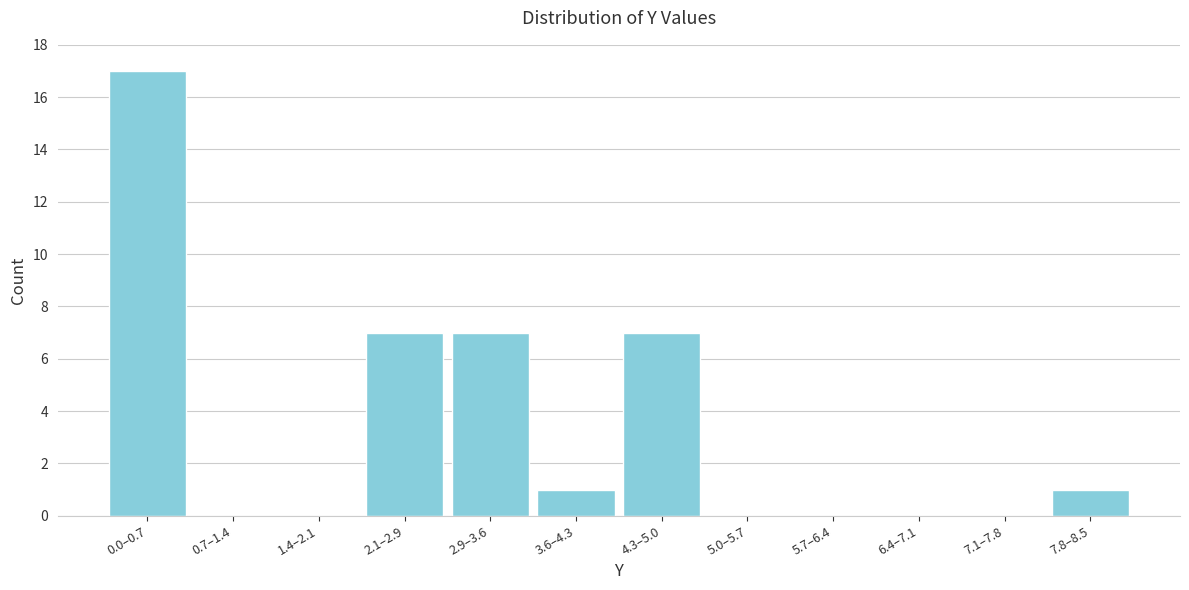

Reading left to right, list all the values displayed in this chart.

0.0–0.7=17	0.7–1.4=0	1.4–2.1=0	2.1–2.9=7	2.9–3.6=7	3.6–4.3=1	4.3–5.0=7	5.0–5.7=0	5.7–6.4=0	6.4–7.1=0	7.1–7.8=0	7.8–8.5=1